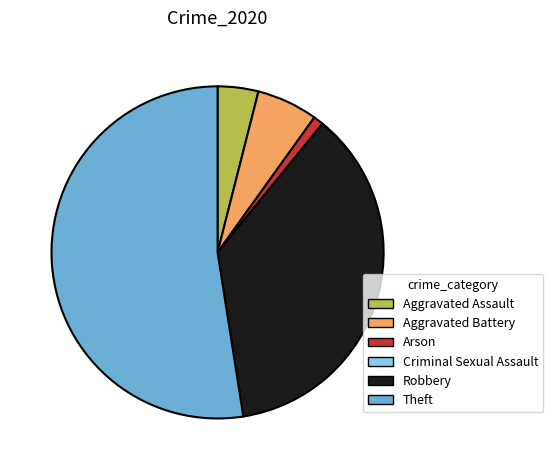

The Theft slice represents 62% of the pie. True or false?

False